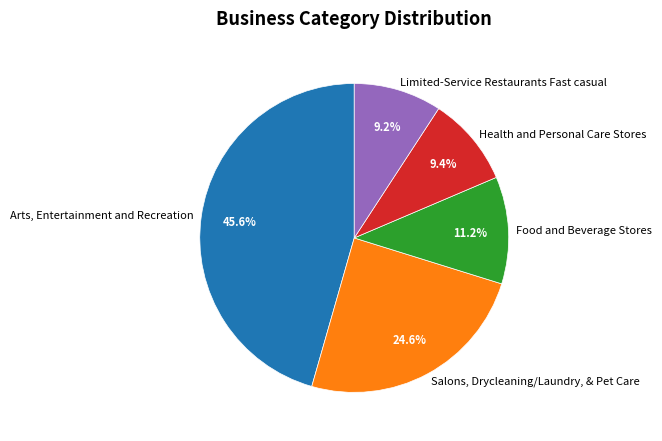

Is the sum of Limited-Service Restaurants Fast casual and Health and Personal Care Stores greater than half?

No